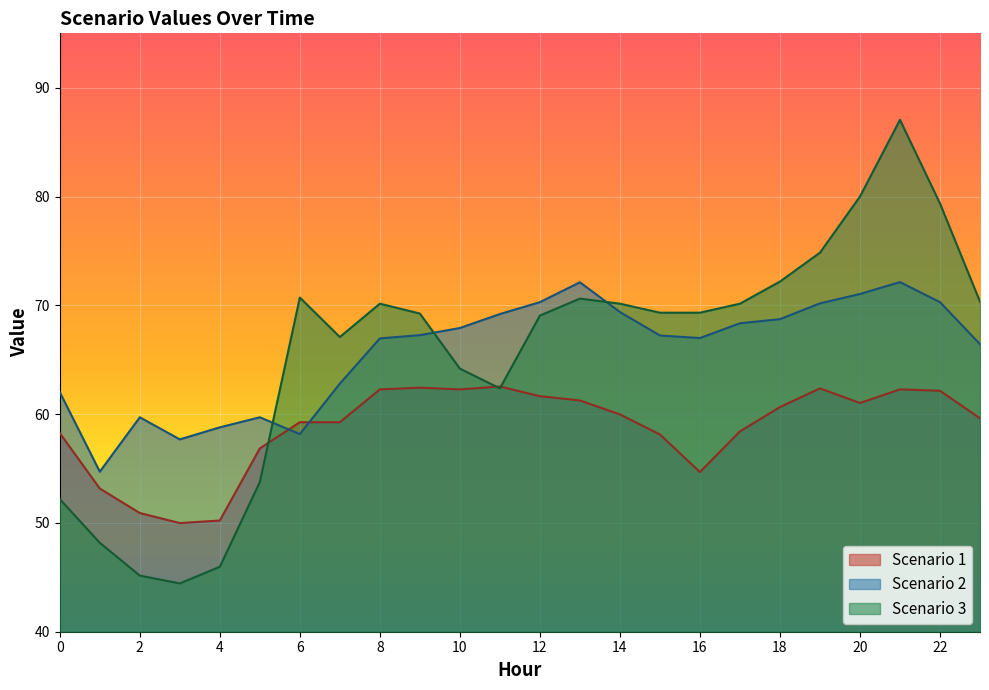

How many intersections are there between Scenario 2 and Scenario 1?

2